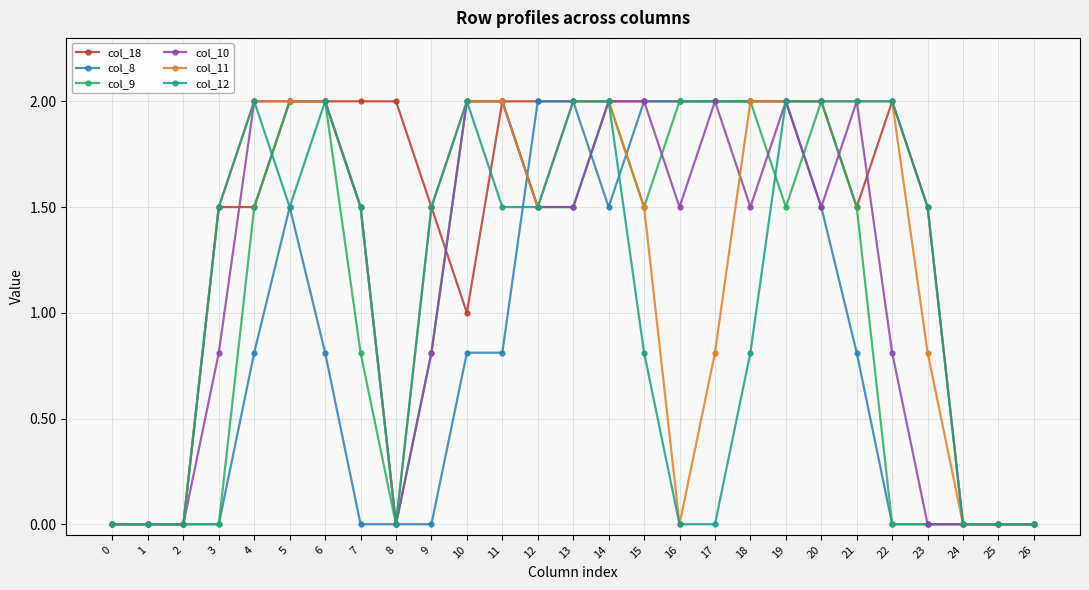

How many values in the col_12 series exceed 1?

16